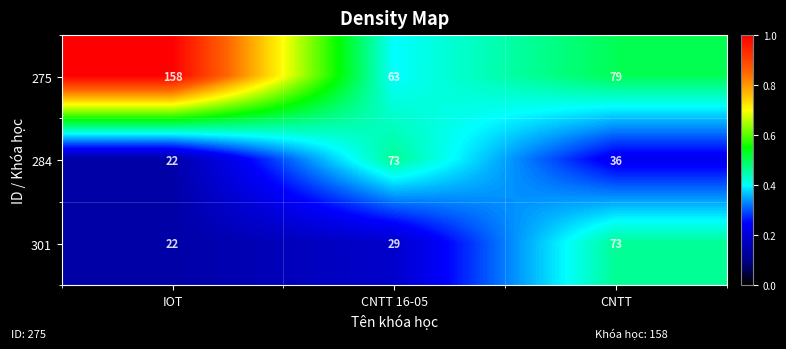

The value of 284 at CNTT 16-05 is 73. True or false?

True